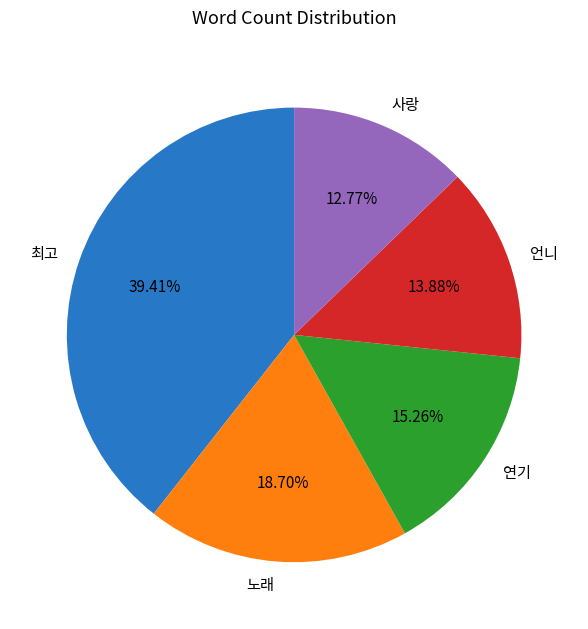

Count the number of slices in the pie.

5